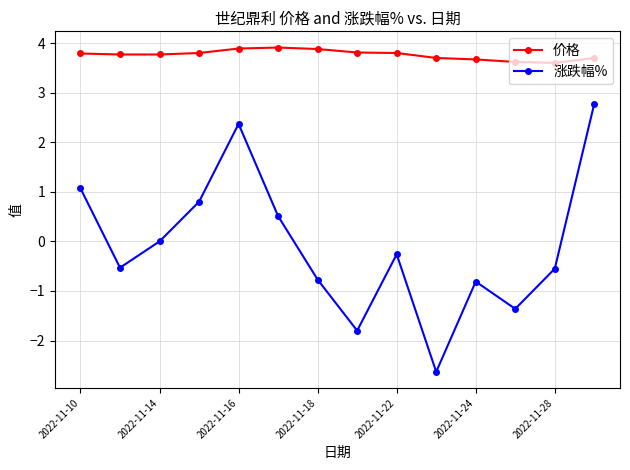

What is the difference between the maximum and minimum values in the 价格 series?

0.3